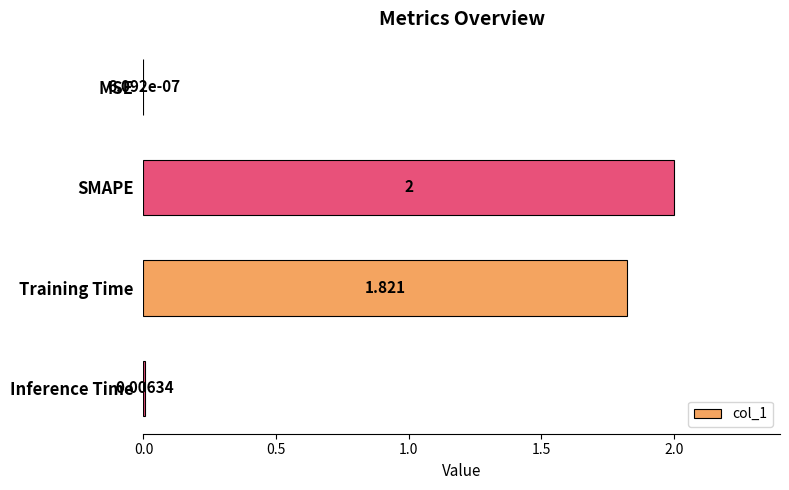

At which label is the value closest to 1?

Training Time